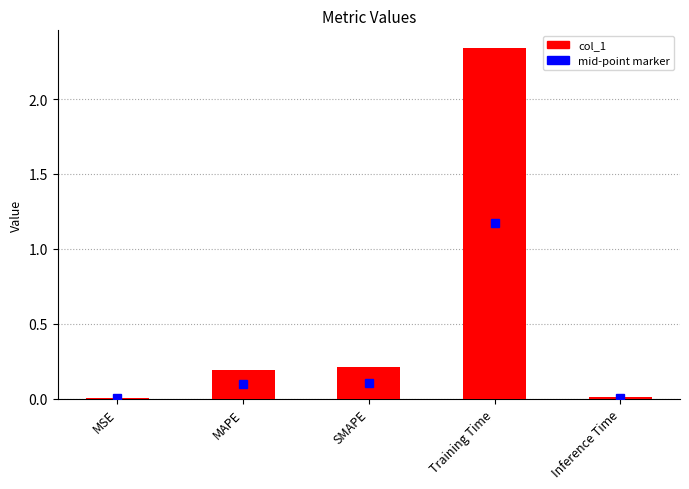

What is the sum of all values?

2.8